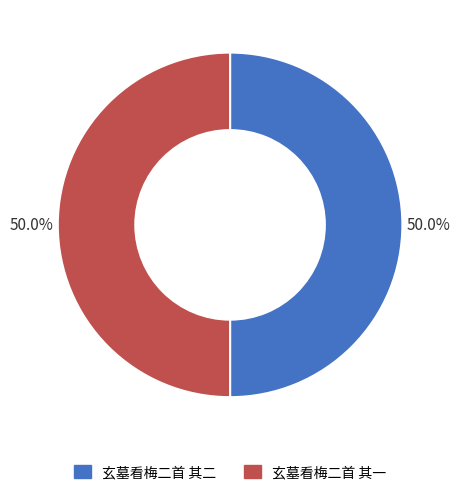

What is the ratio of the value at 玄墓看梅二首 其一 to the value at 玄墓看梅二首 其二?

1.0